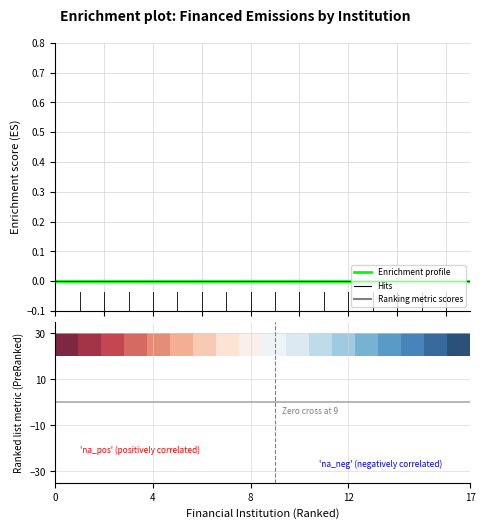

Between 8 and 5, which is larger?

8